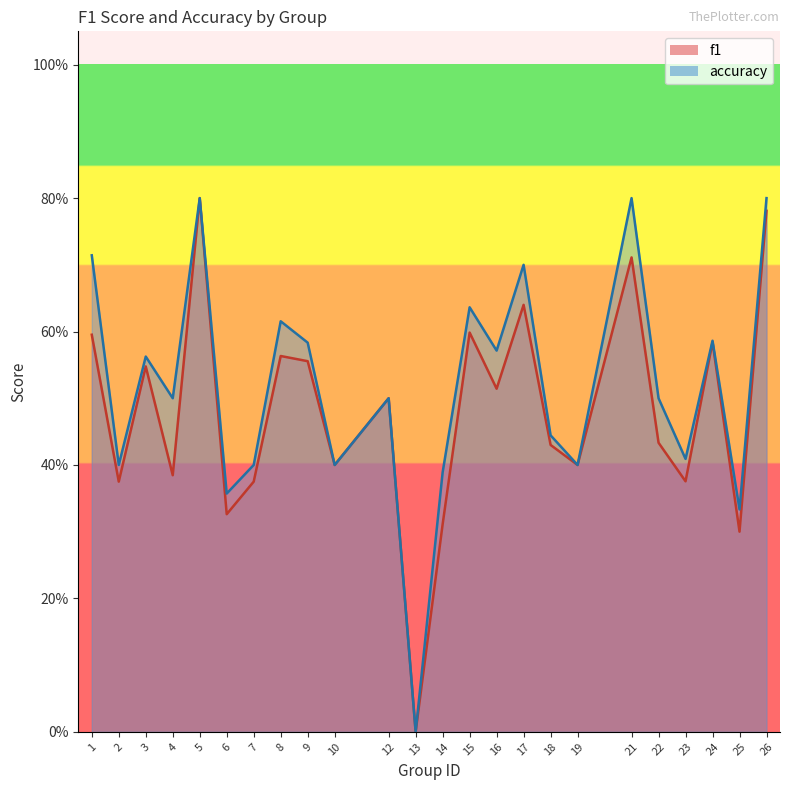

Which category has the lowest value in the accuracy series?

13